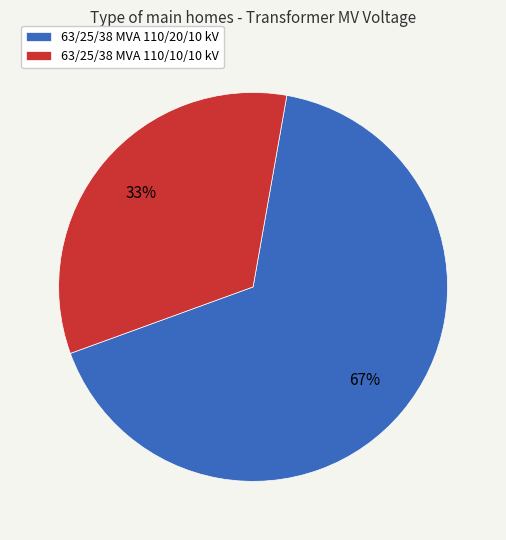

To the nearest percent, what is the average slice percentage?

50%